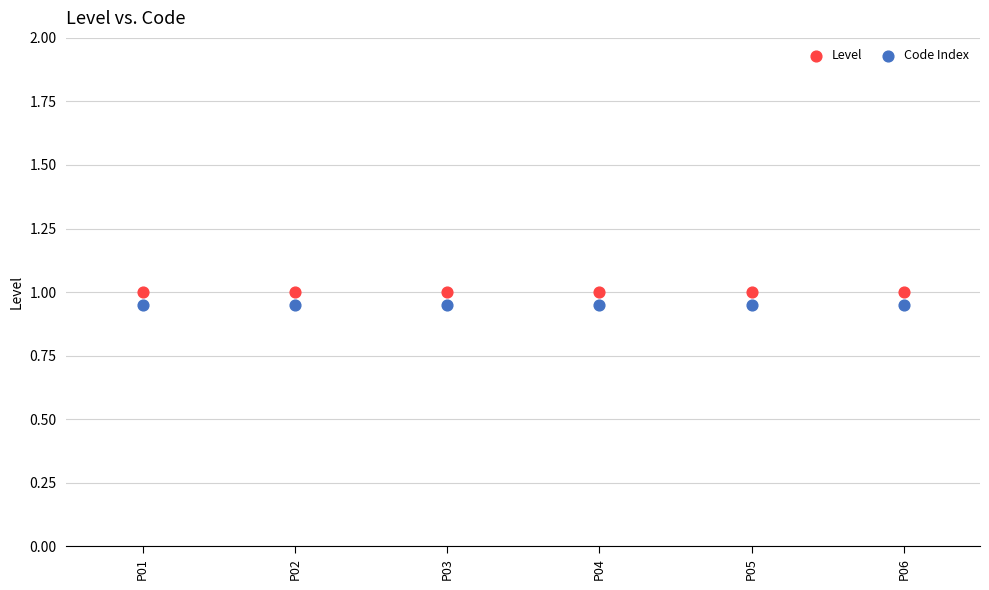

What are all the series names shown in the legend?

Level, Code Index